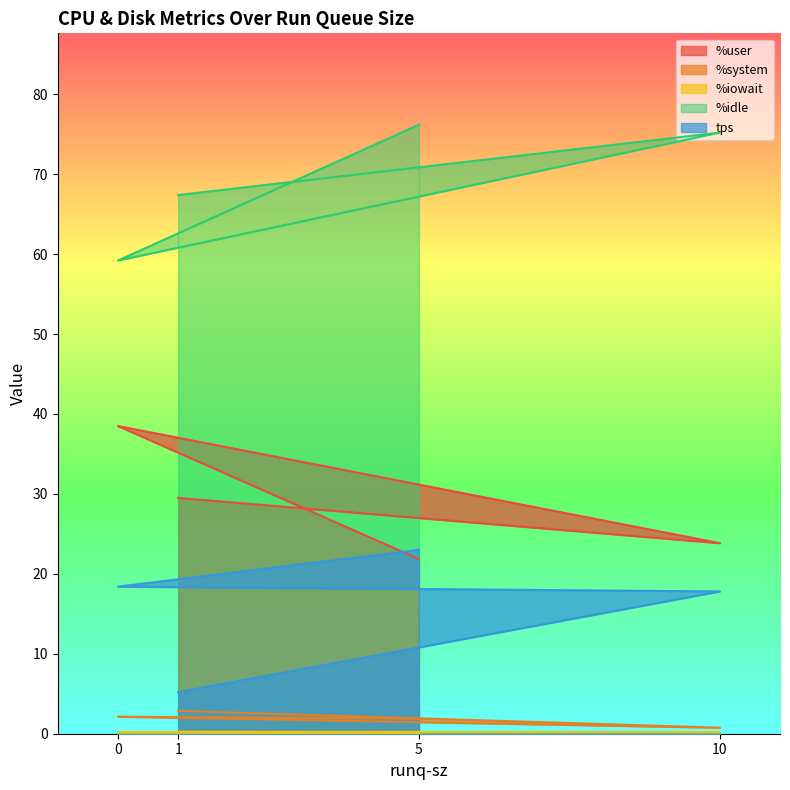

Rank the series by their maximum value, from lowest to highest.

%iowait, %system, tps, %user, %idle